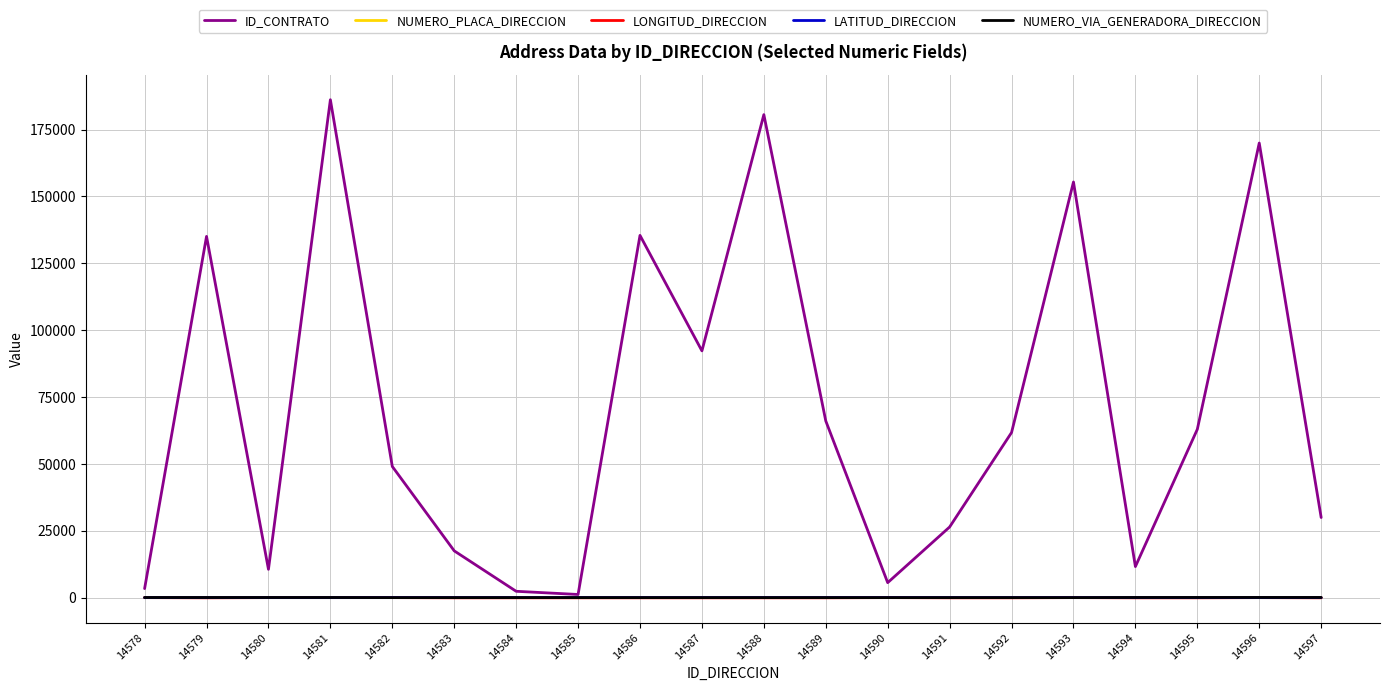

What is the minimum value for NUMERO_PLACA_DIRECCION?

4.0